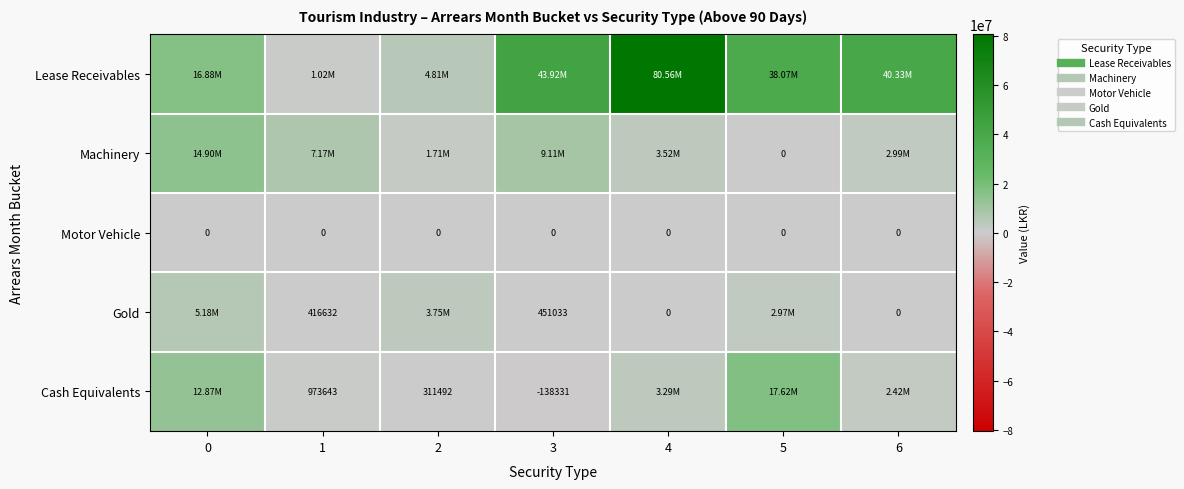

The Lease Receivables series shows 80562379.4 at 4. True or false?

True